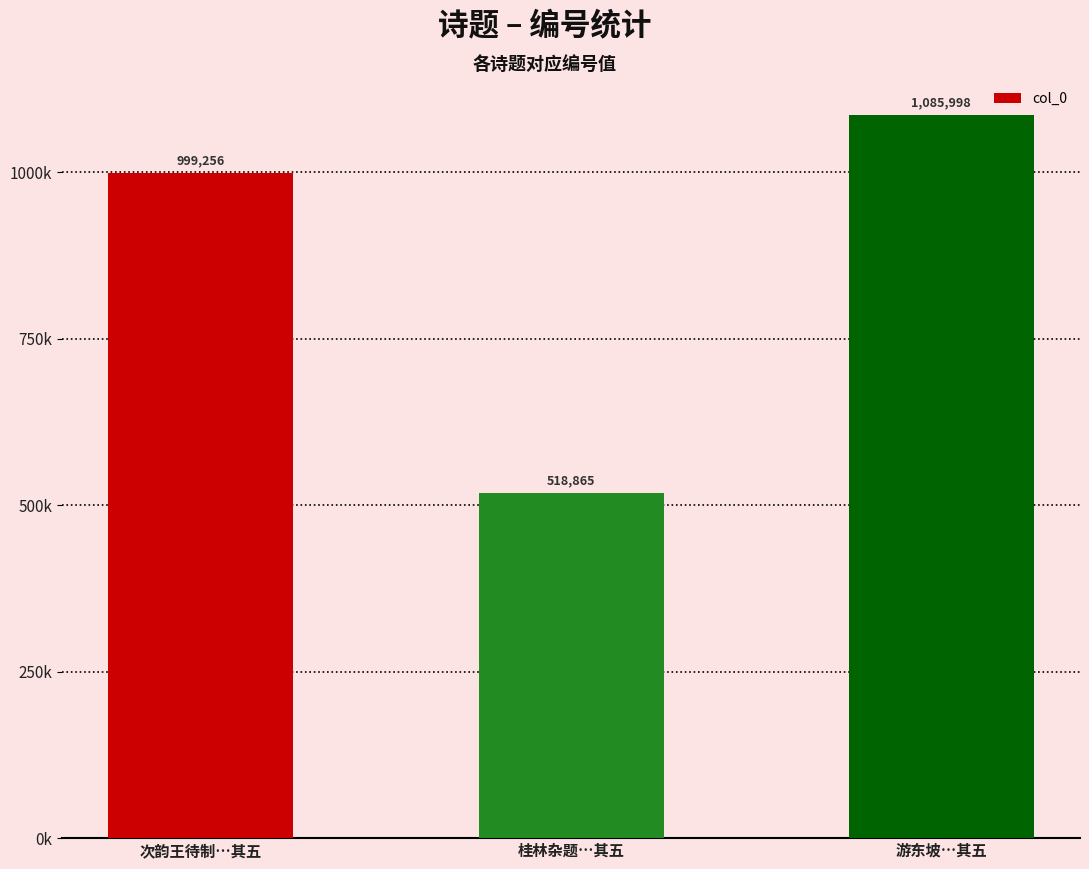

How many bars are there in total?

3